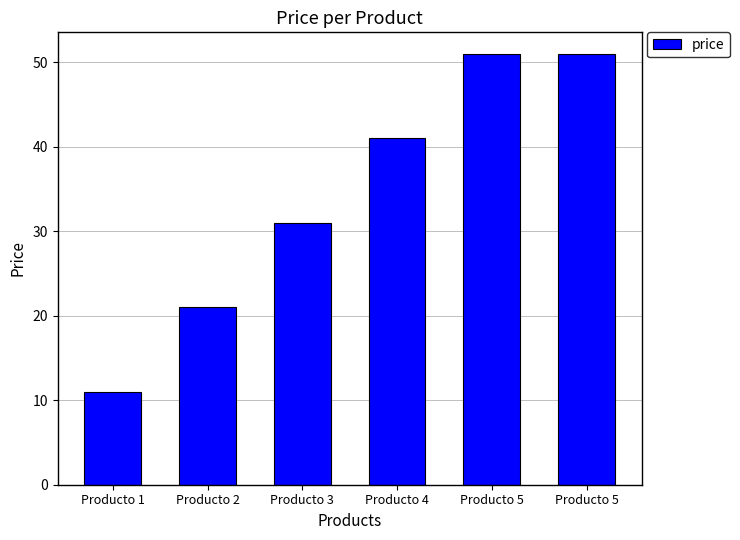

Reading left to right, extract all data points from this chart.

Producto 1=11.0	Producto 2=21.0	Producto 3=31.0	Producto 4=41.0	Producto 5=51.0	Producto 5=51.0